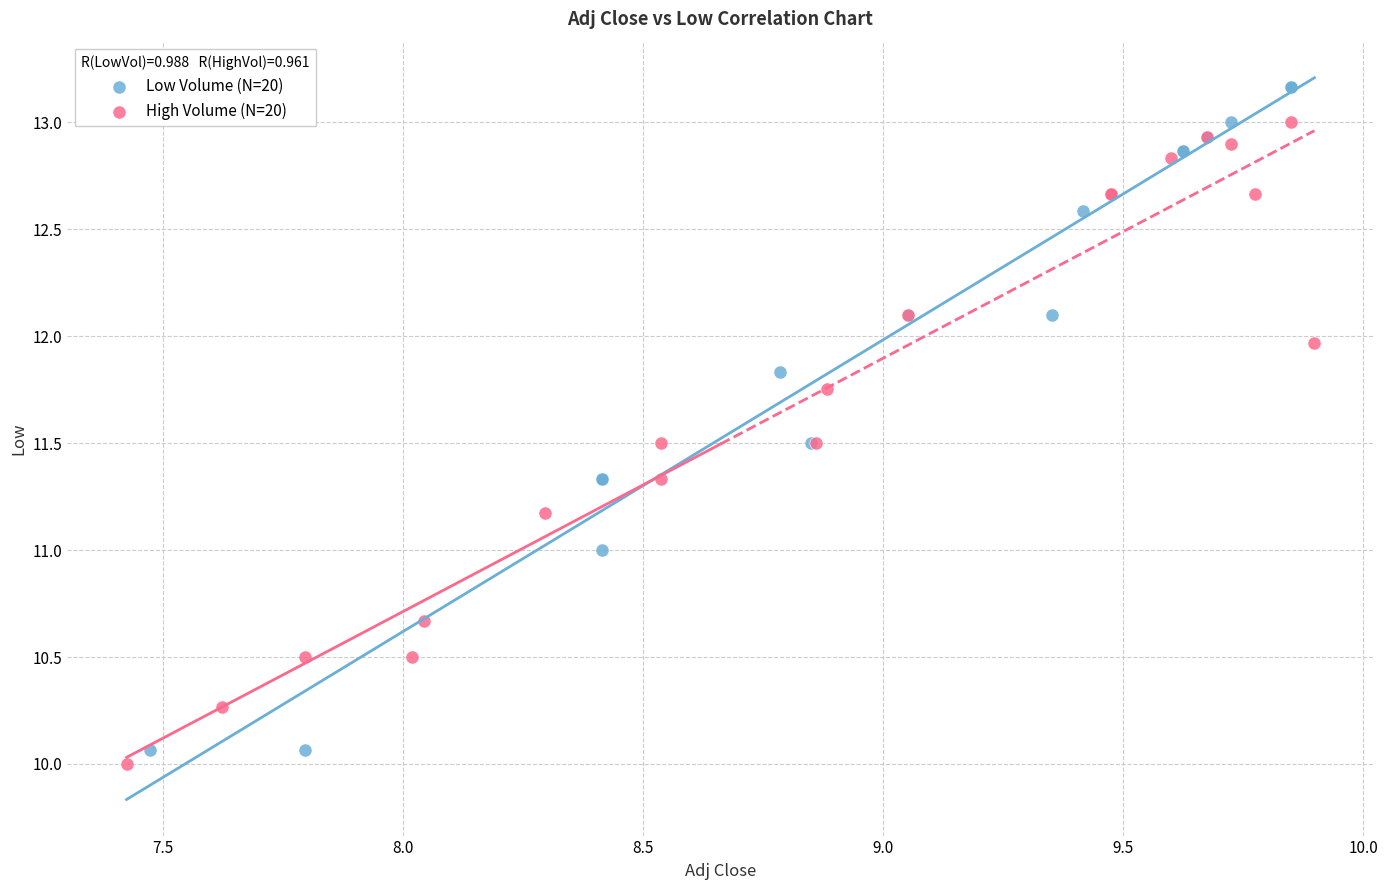

Which series has the largest Y range (max minus min)?

Low Volume (N=20)